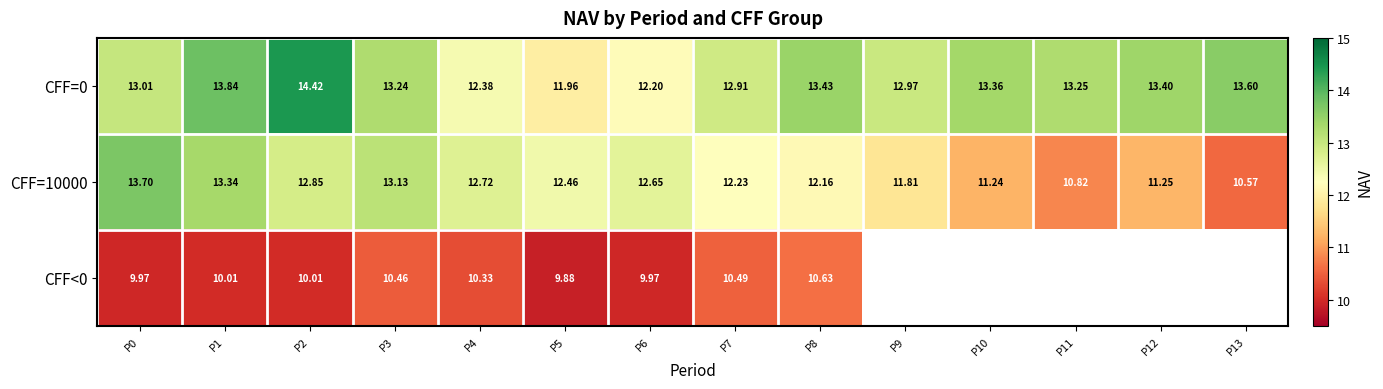

The value of CFF=0 at P5 is 12.0. True or false?

True